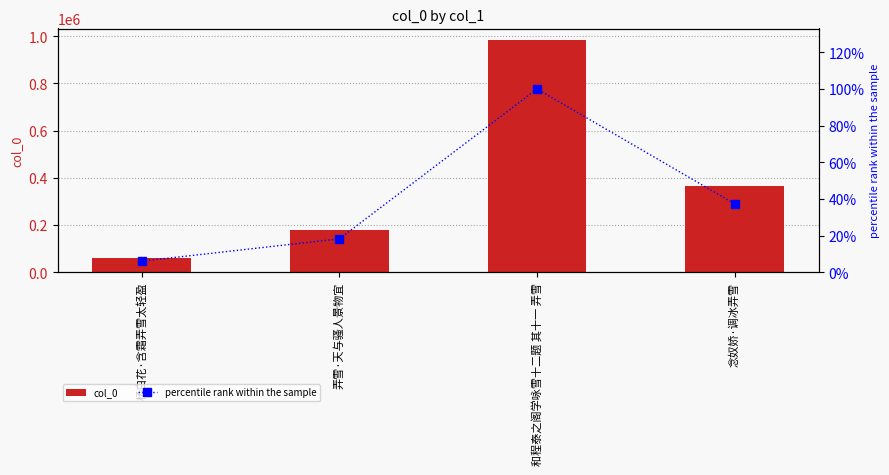

Rank the series by their average value, from highest to lowest.

col_0, percentile rank within the sample